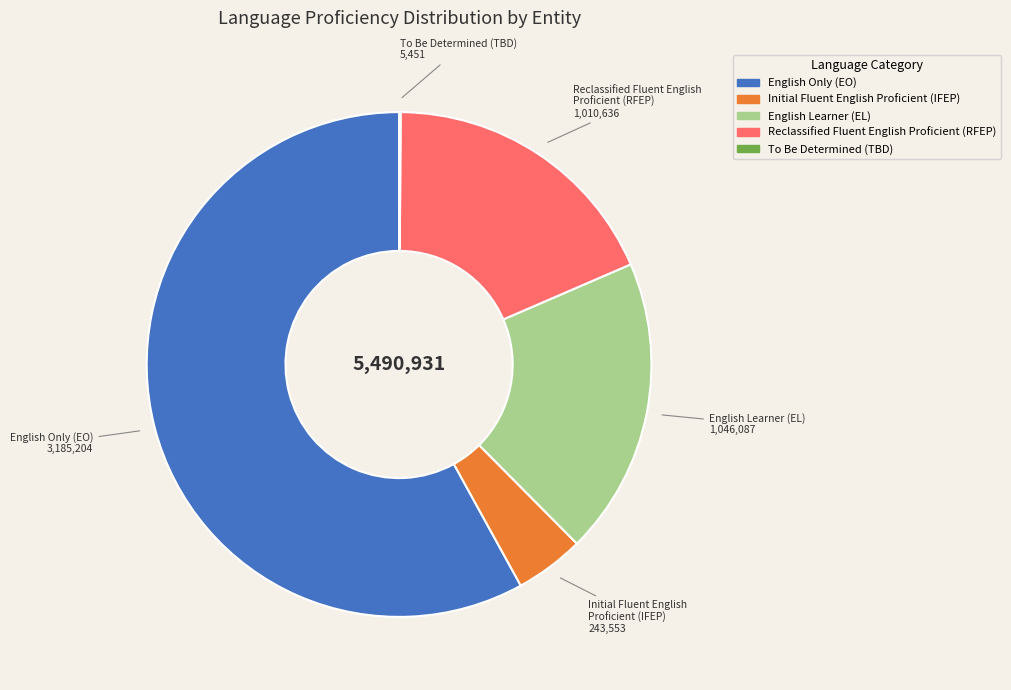

Is there a majority slice in this chart?

Yes